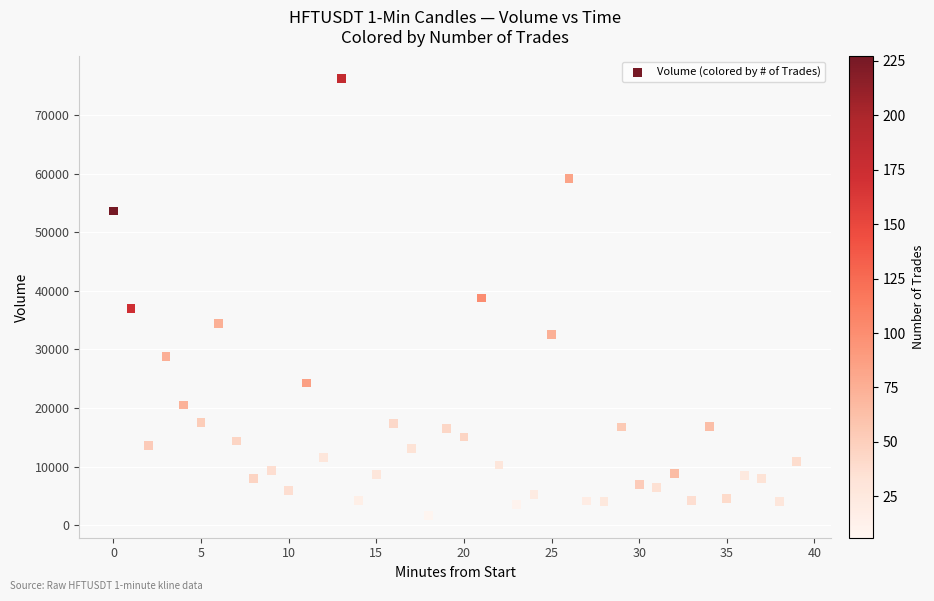

What is the range of Y values (max minus min)?

74665